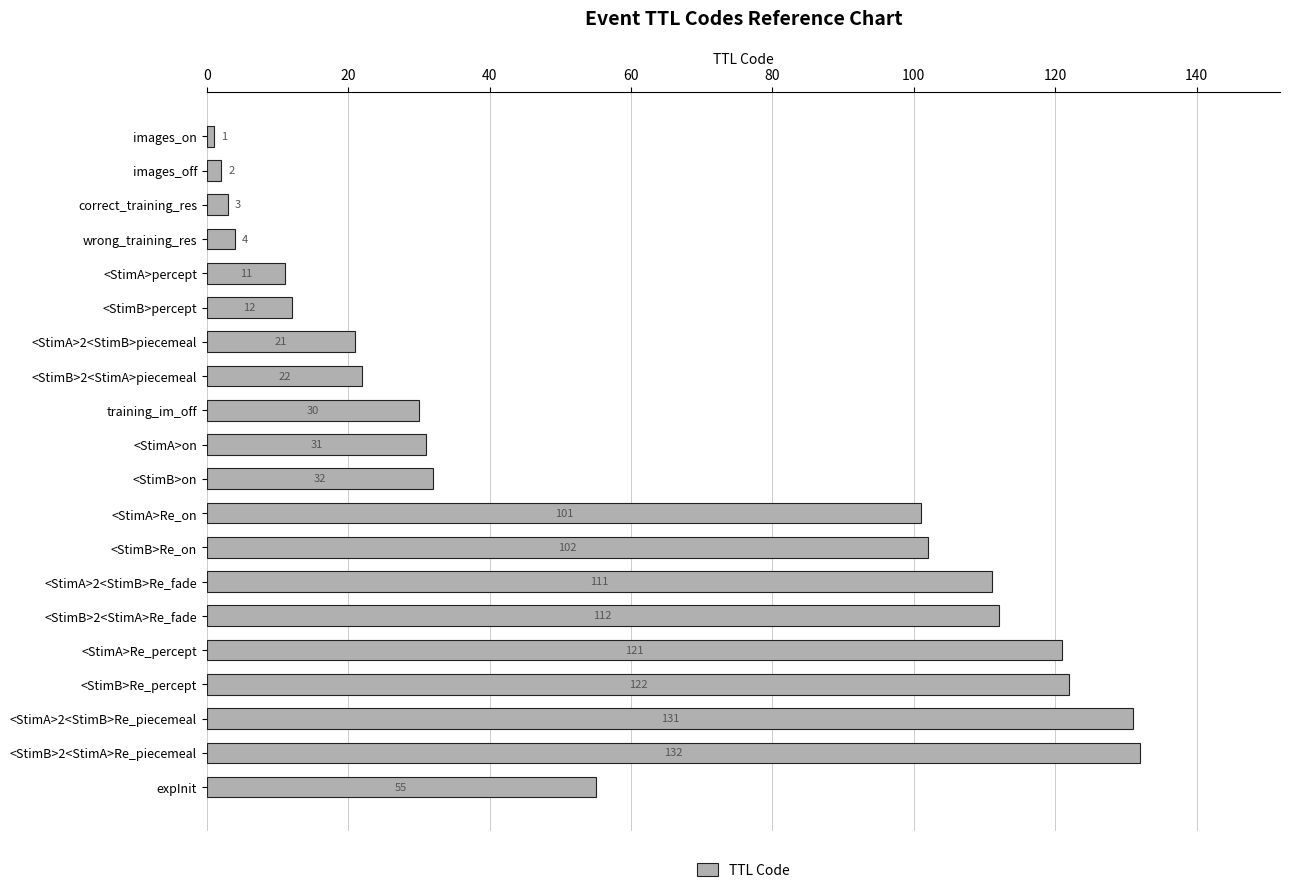

Rank the categories by value from highest to lowest.

<StimB>2<StimA>Re_piecemeal, <StimA>2<StimB>Re_piecemeal, <StimB>Re_percept, <StimA>Re_percept, <StimB>2<StimA>Re_fade, <StimA>2<StimB>Re_fade, <StimB>Re_on, <StimA>Re_on, expInit, <StimB>on, <StimA>on, training_im_off, <StimB>2<StimA>piecemeal, <StimA>2<StimB>piecemeal, <StimB>percept, <StimA>percept, wrong_training_res, correct_training_res, images_off, images_on